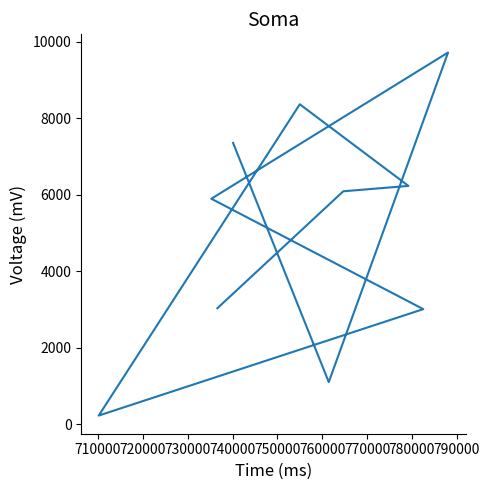

What is the sum of the values at 788034 and 736620?

12748